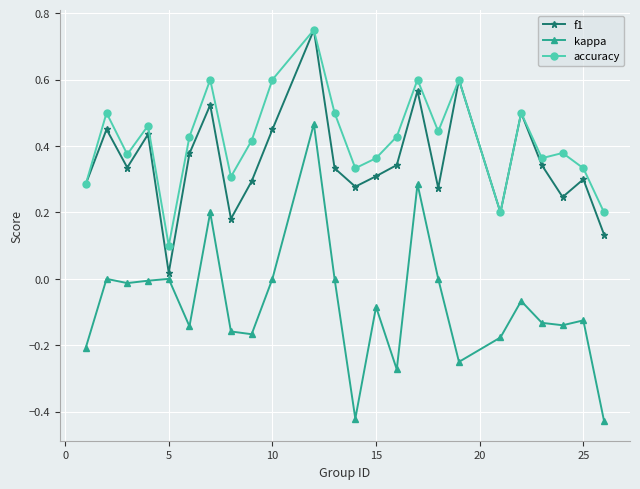

Which series has the largest total across all categories?

accuracy